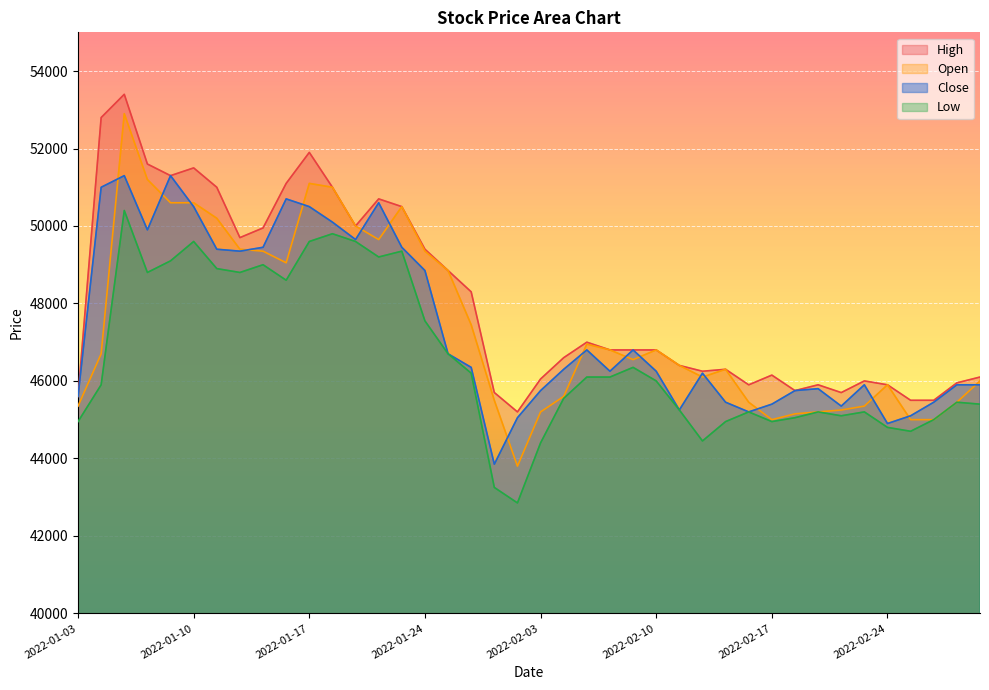

At which category is the sum across all series the highest?

2022-01-05